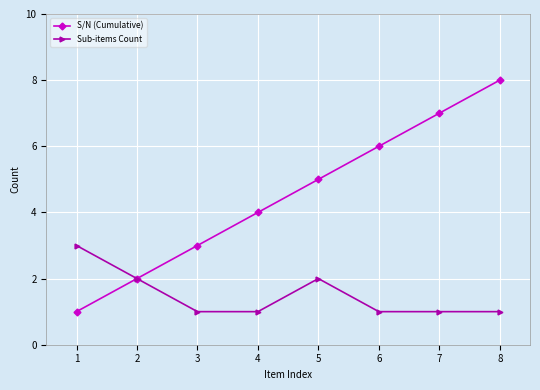

What is the spread (max minus min) of values at 1?

2